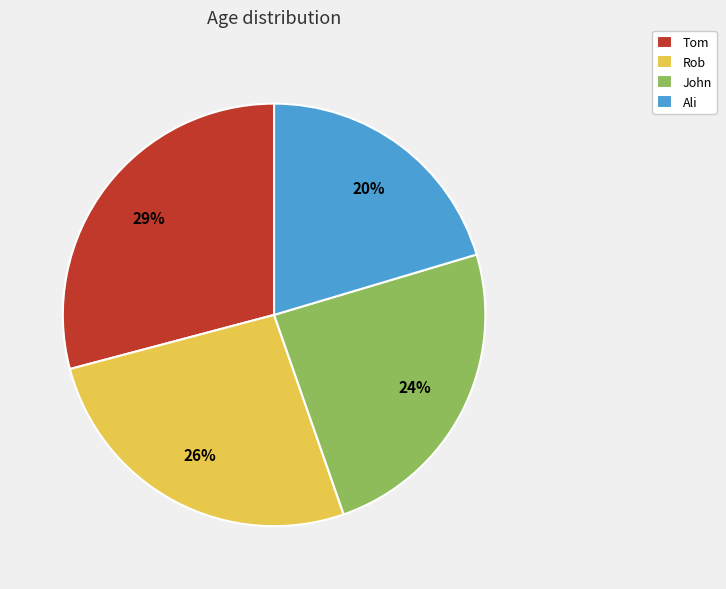

Which slice is the smallest?

Ali